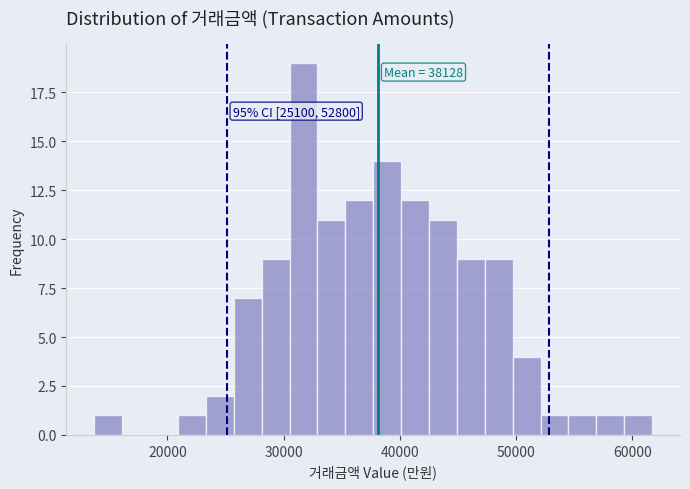

Around what value on the x-axis is the tallest bar? Give the approximate position of its centre, as read against the axis.

32000